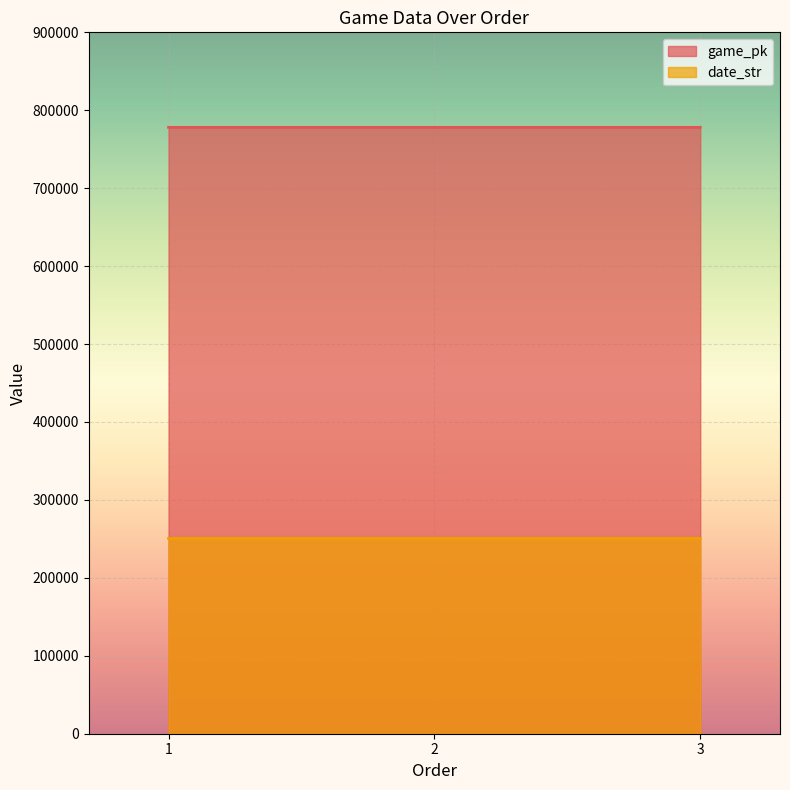

What is the average value of the date_str series?

250503